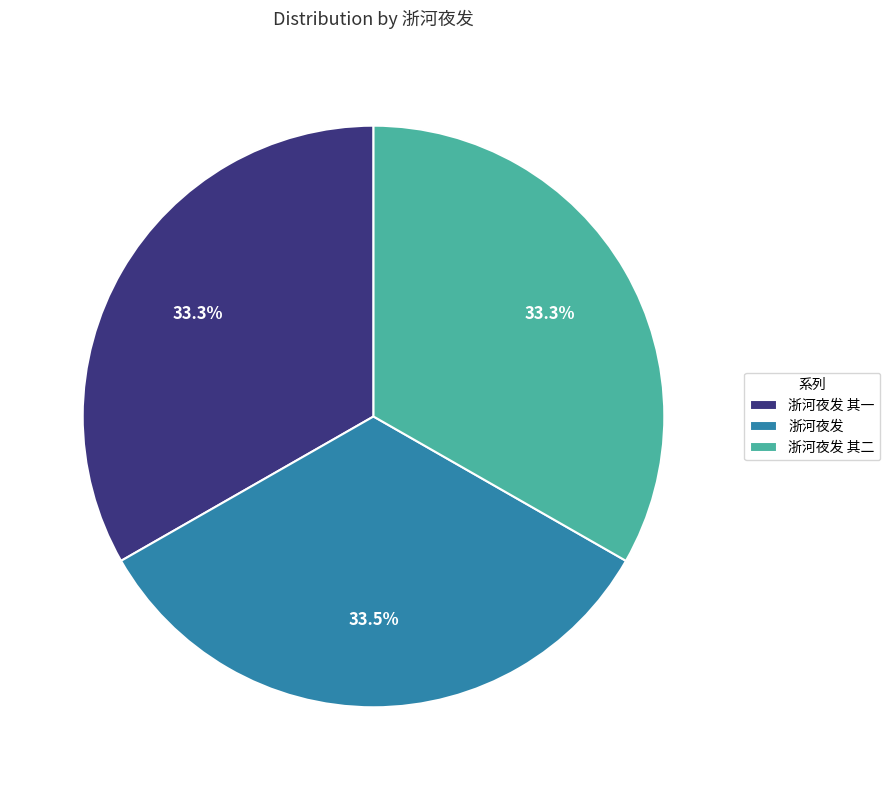

Does 浙河夜发 其一 represent more than half of the total?

No